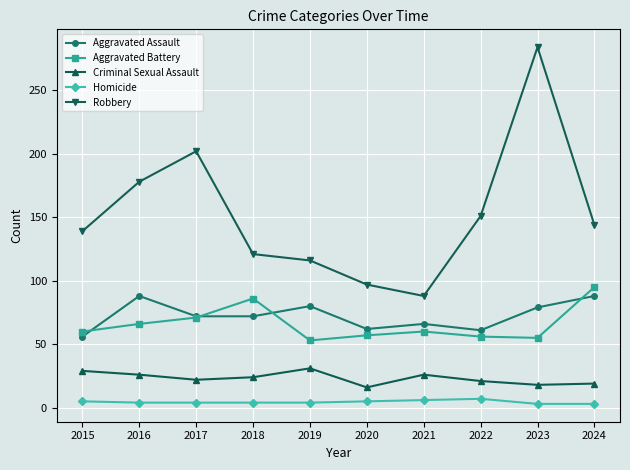

Where does the Robbery series first go above 144?

2016